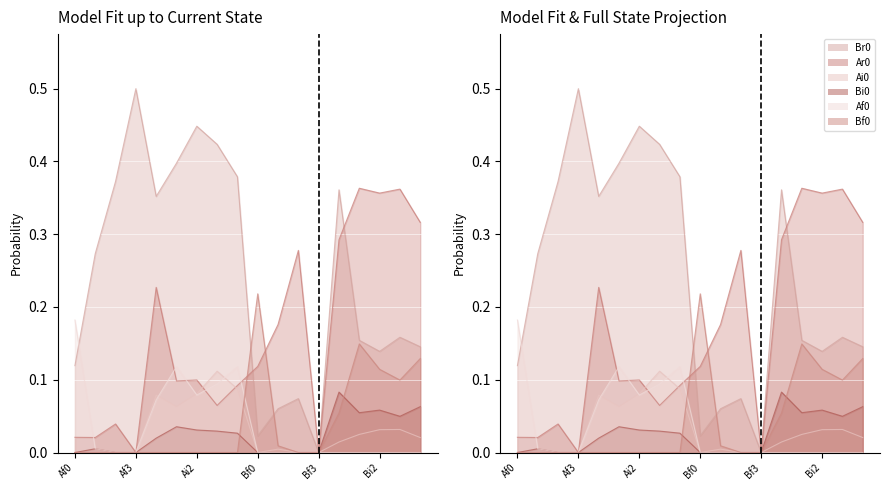

Which series has the widest spread of values?

Br0